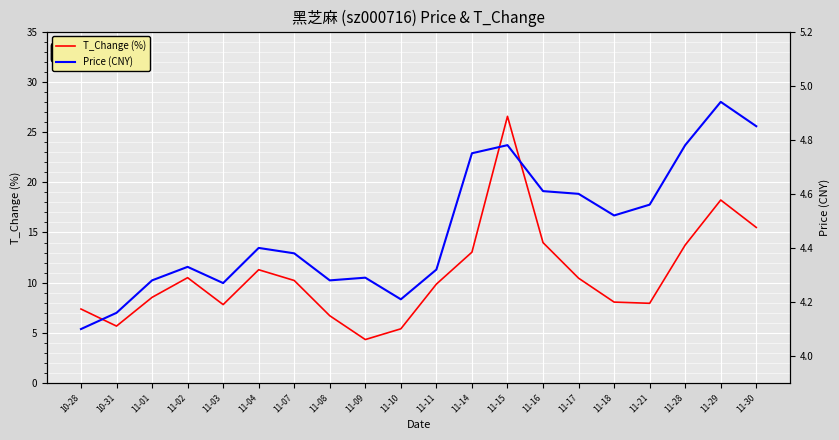

List the series in order of their overall mean, highest first.

T_Change (%), Price (CNY)